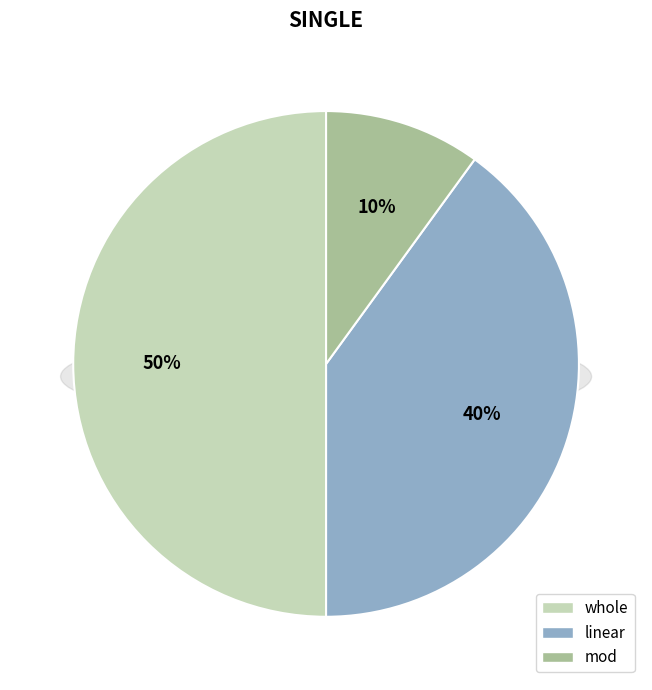

What is the ratio of the value at whole to the value at mod?

5.0